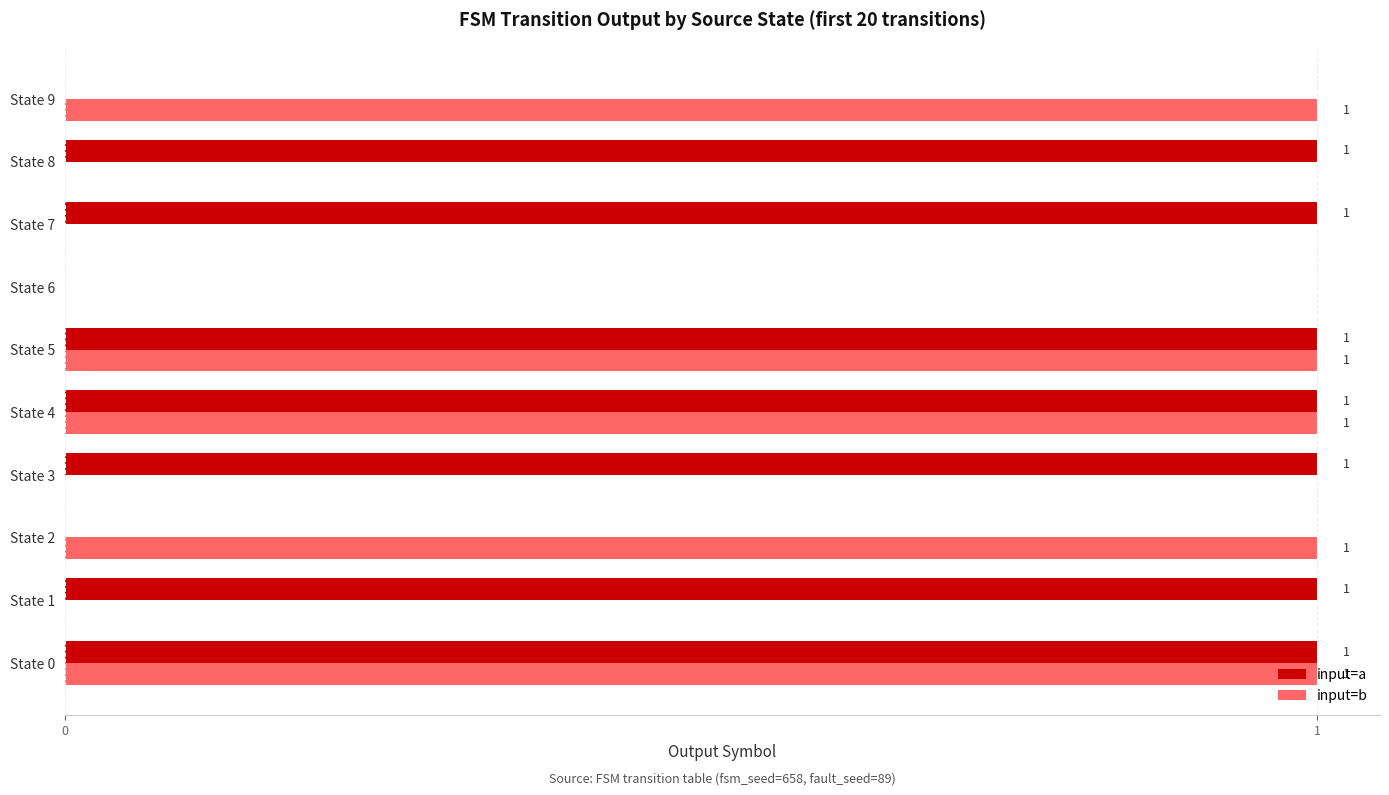

Between State 0 and State 9, which series saw the biggest shift?

input=a